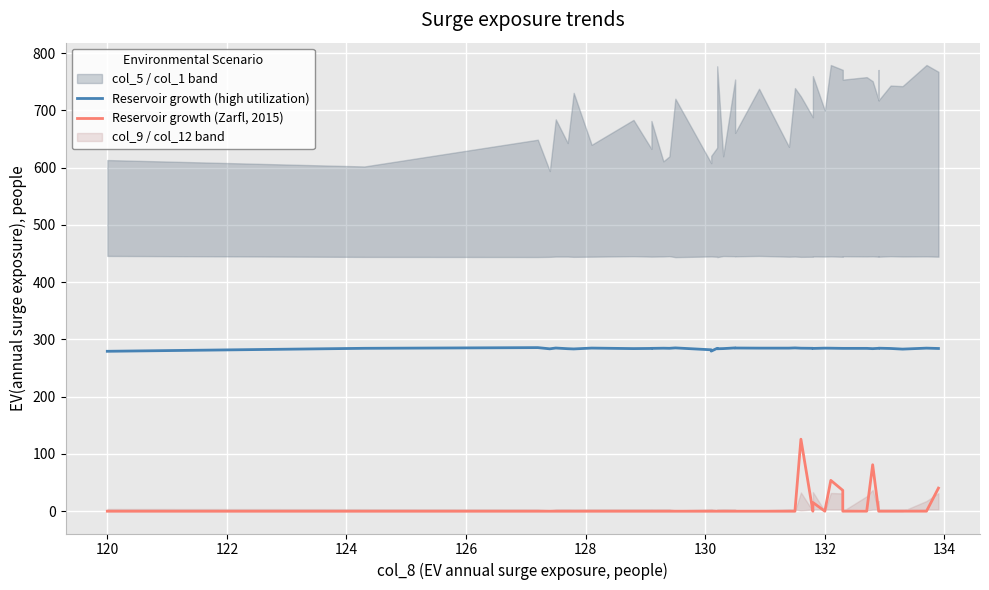

What is the difference between the maximum and minimum values in the Reservoir growth (Zarfl, 2015) series?

125.7